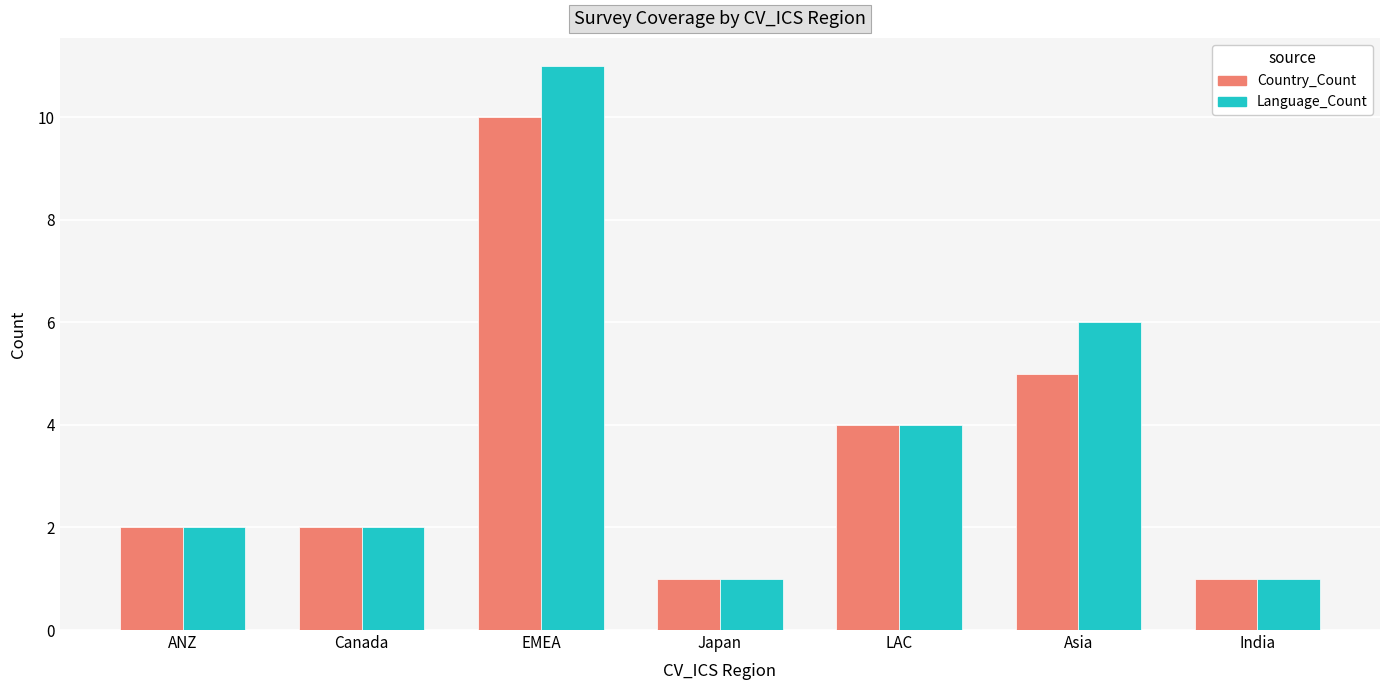

The value of Language_Count at ANZ is 1. True or false?

False